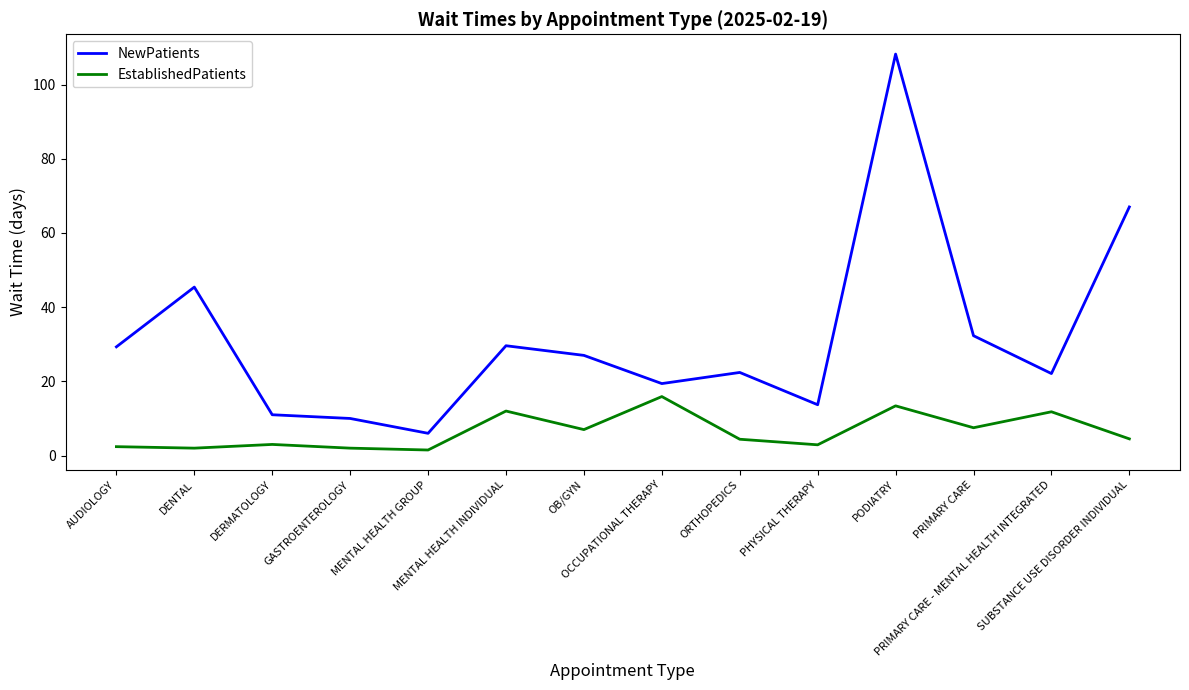

What is the spread (max minus min) of values at MENTAL HEALTH GROUP?

4.5